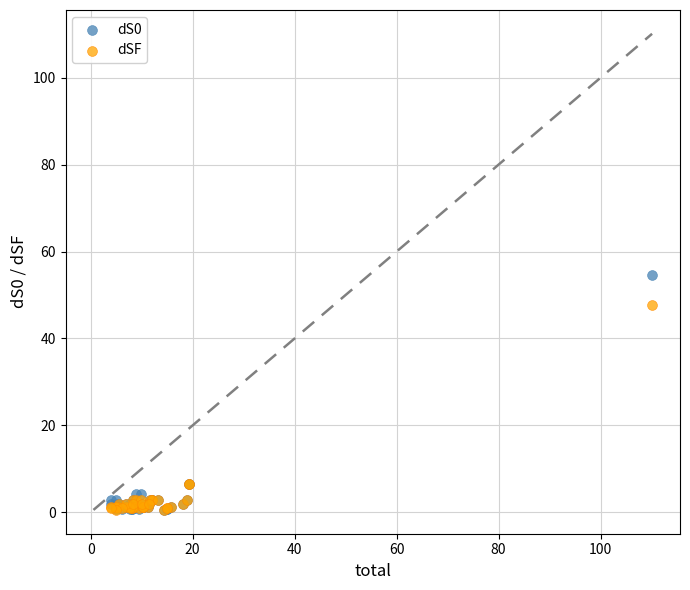

What are all the series names shown in the legend?

dS0, dSF